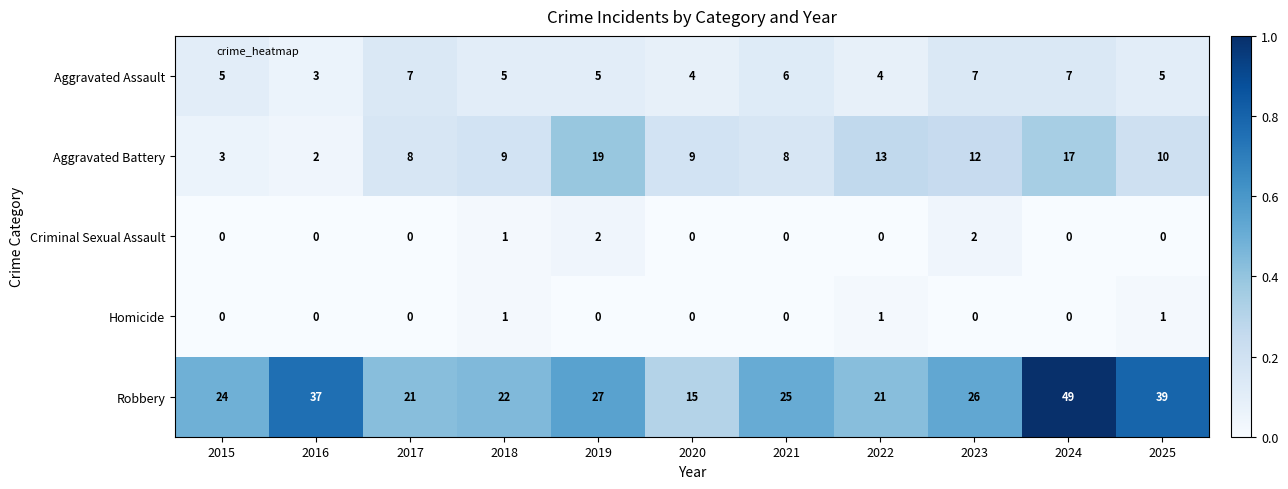

True or false: Aggravated Assault has a value of 7 at 2017.

True